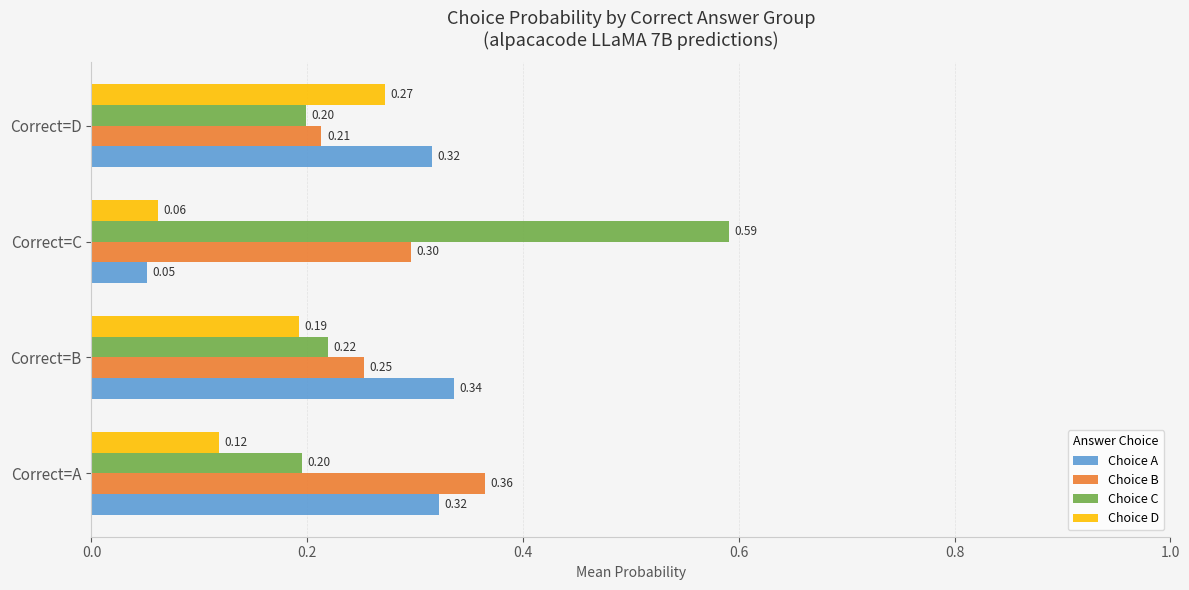

How many distinct data groups are displayed?

4